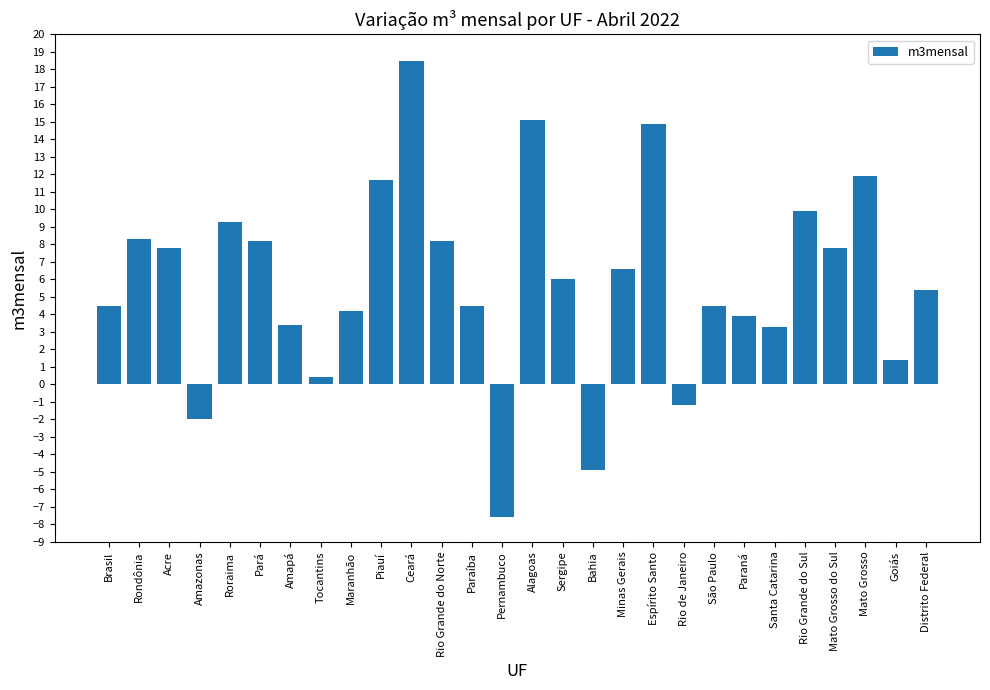

What is the difference between the maximum and minimum values?

26.1